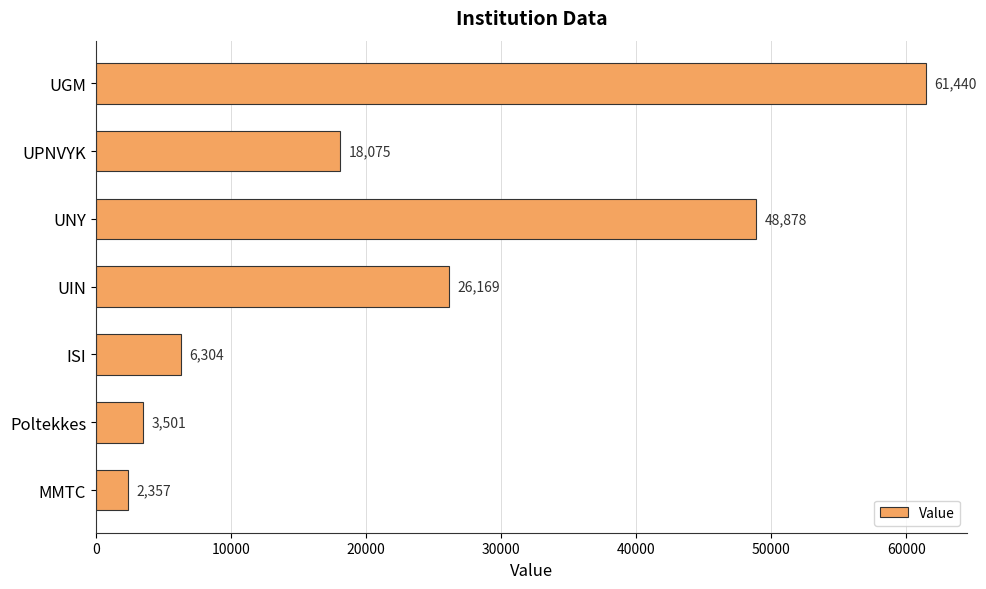

List the labels in order of value, largest first.

UGM, UNY, UIN, UPNVYK, ISI, Poltekkes, MMTC